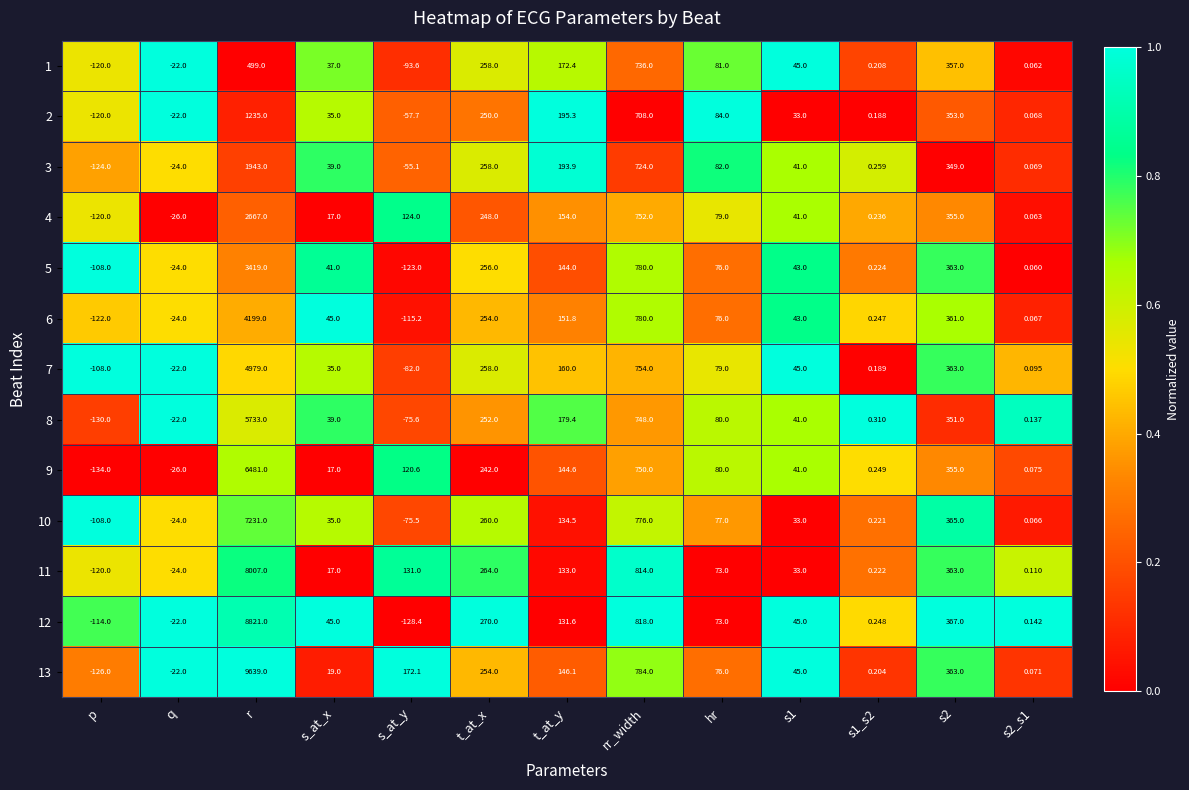

At how many categories does at least one series exceed 0?

11